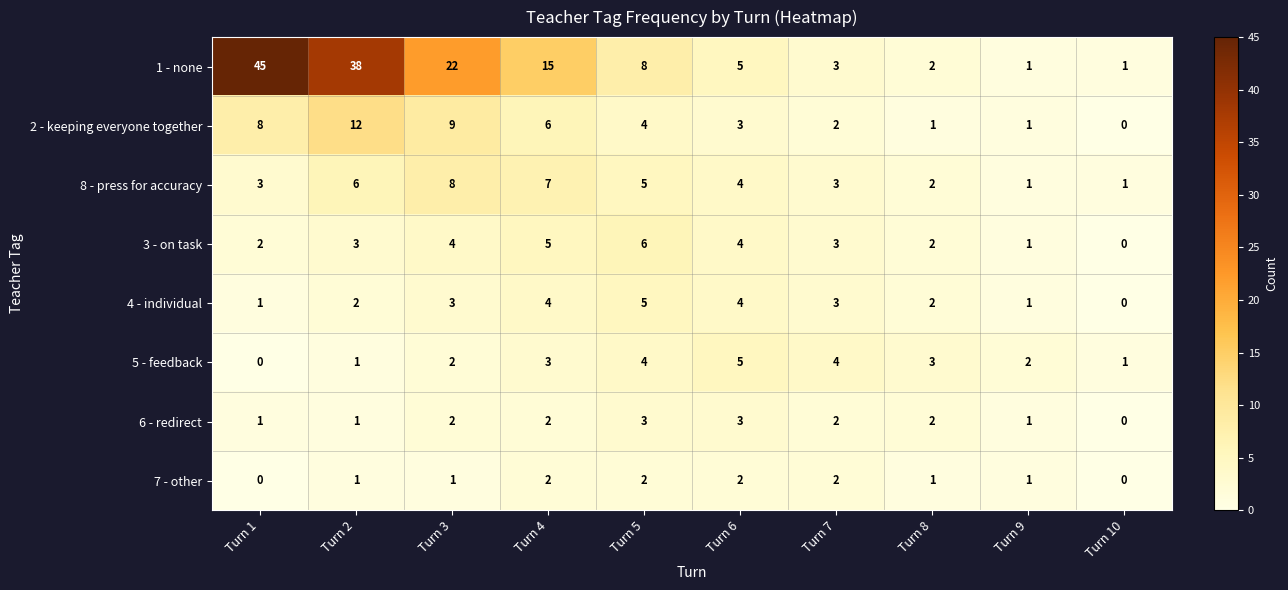

At how many categories does at least one series exceed 10?

4